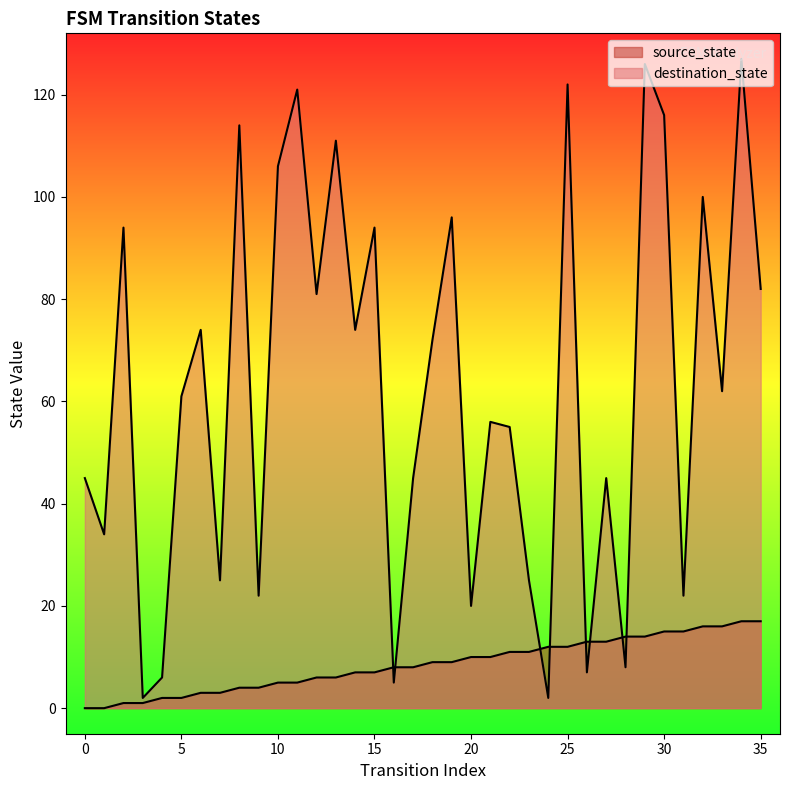

What is the total value across all series at 12?

87